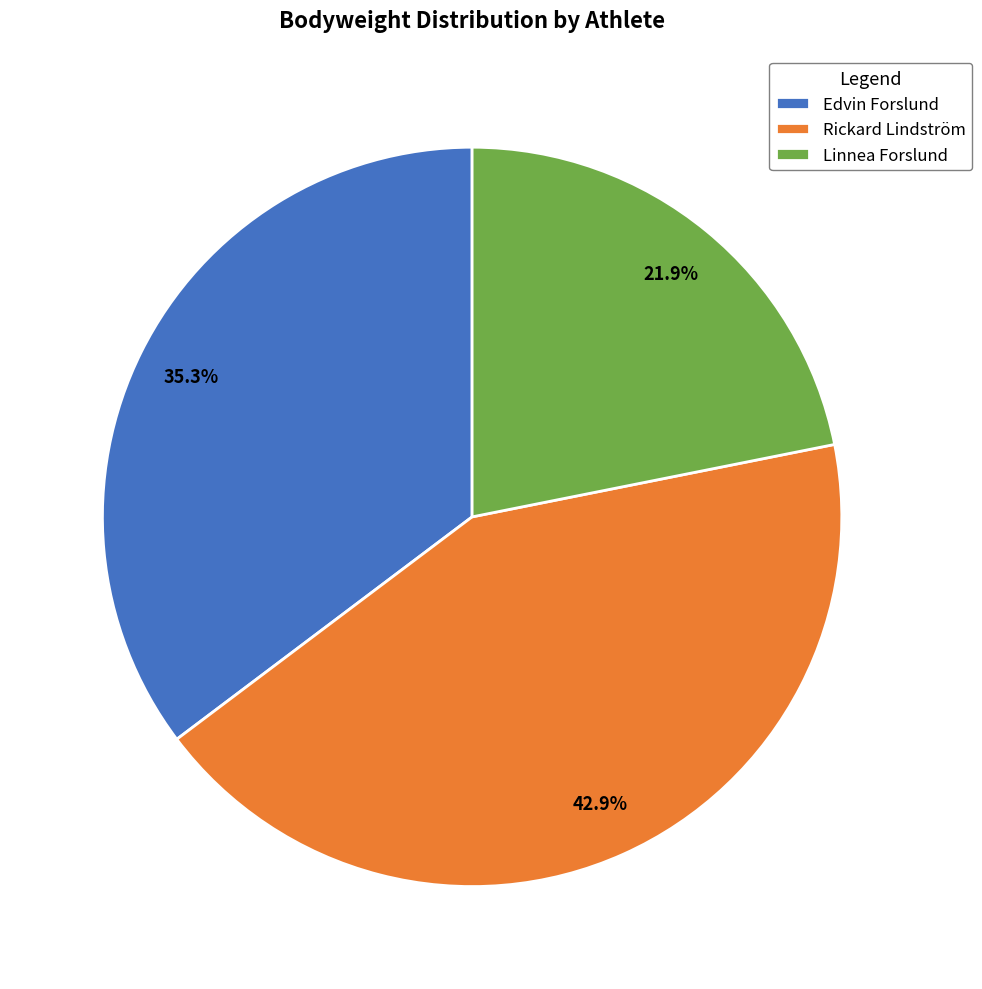

Is there any slice that represents more than half of the pie?

No